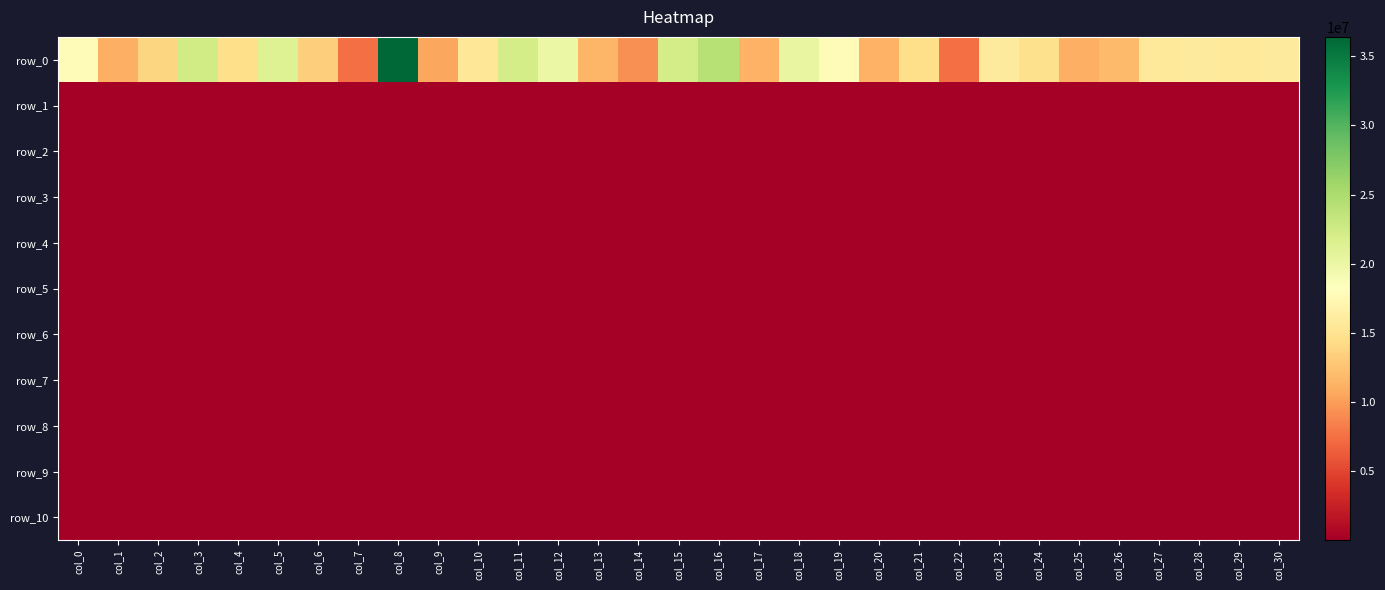

The row_1 series shows 2423.6 at col_10. True or false?

False